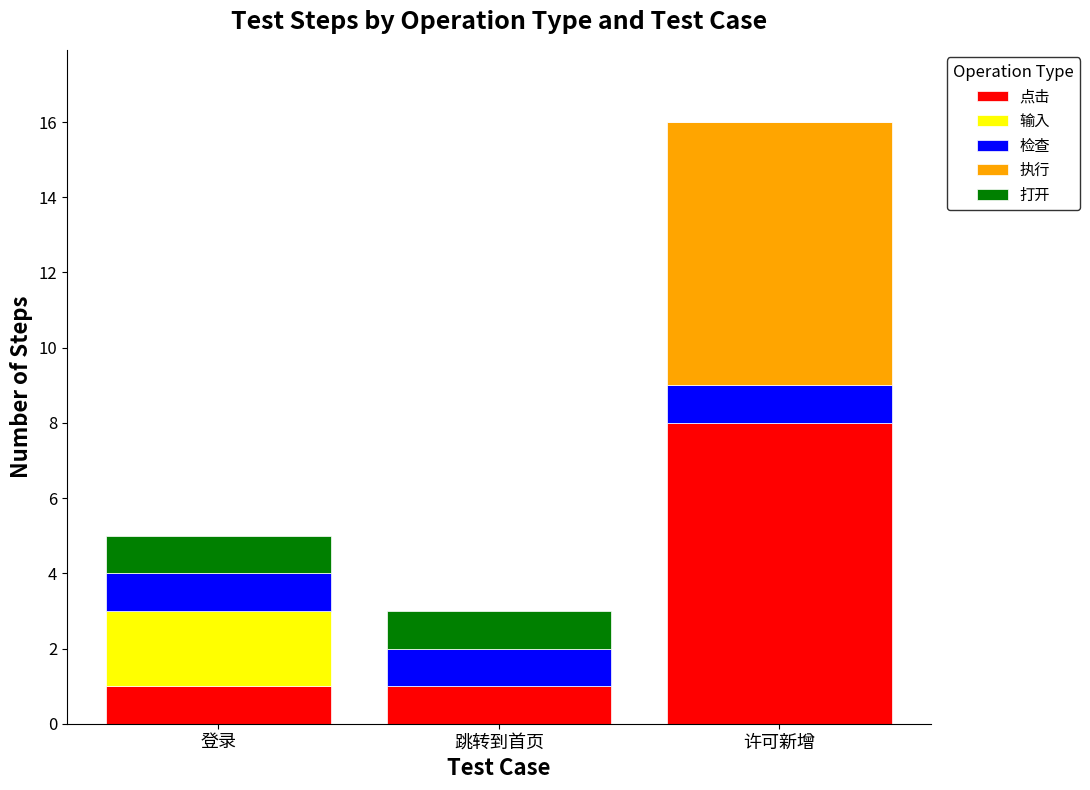

Are the bars grouped side by side (vs. stacked)?

No